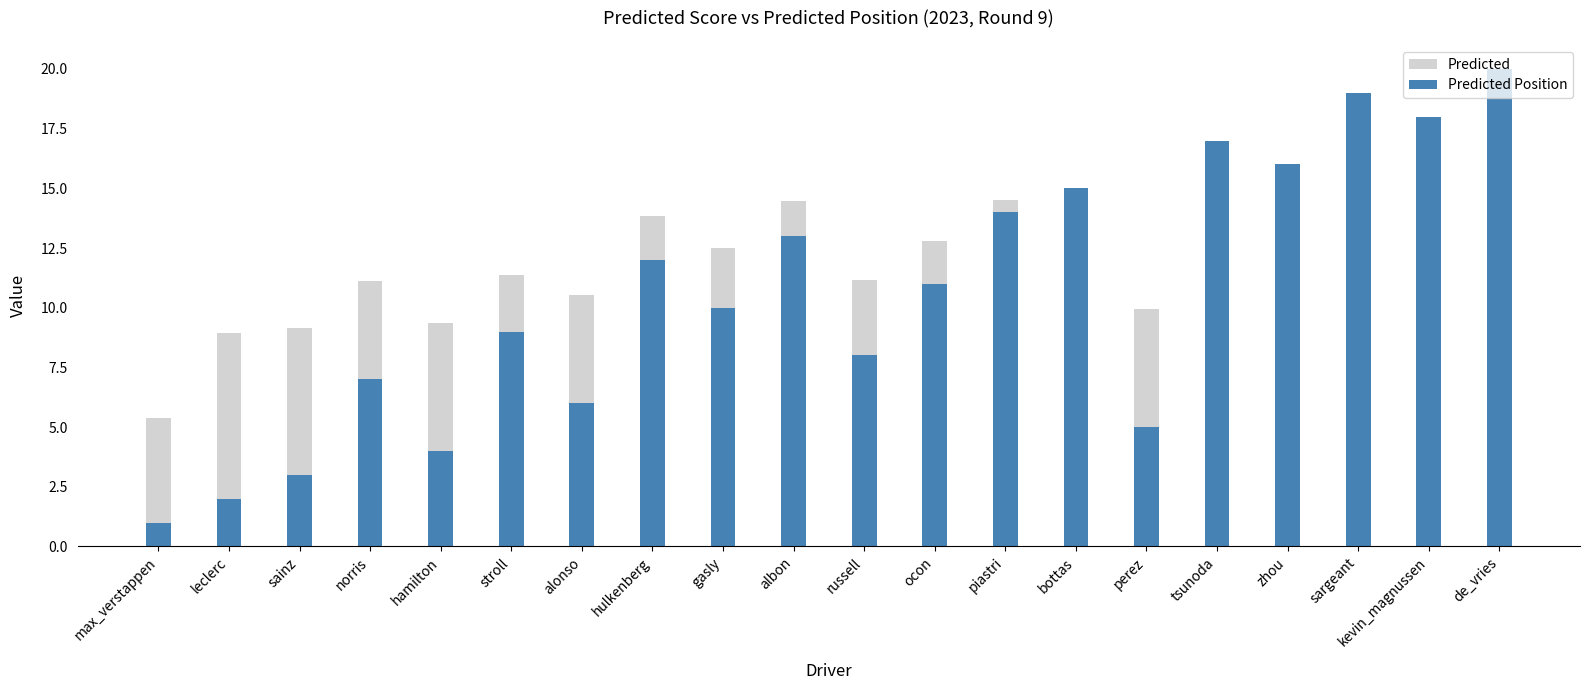

What is the average value of the Predicted series?

12.5